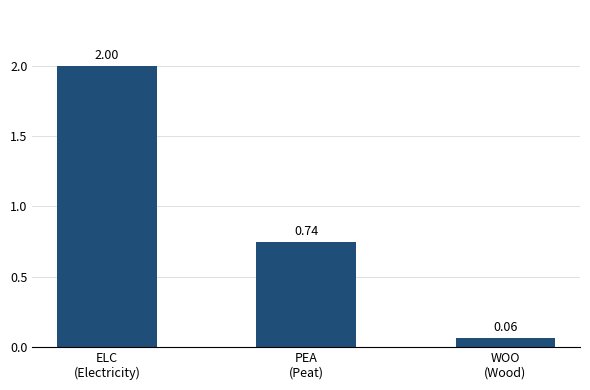

Count the number of data series in this chart.

1